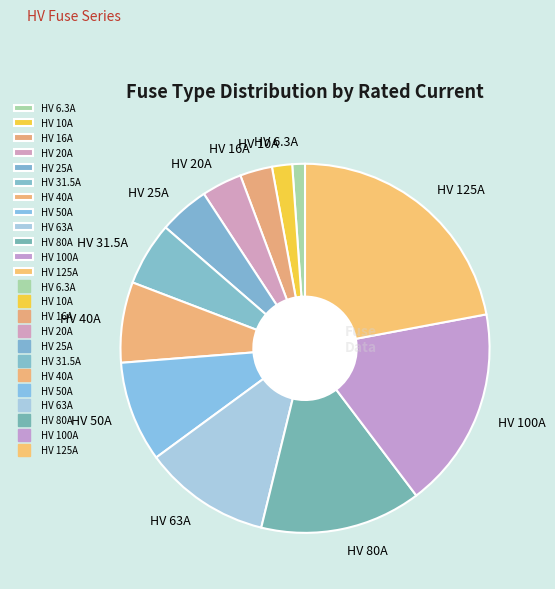

Is the sum of HV 20A and HV 10A greater than half?

No